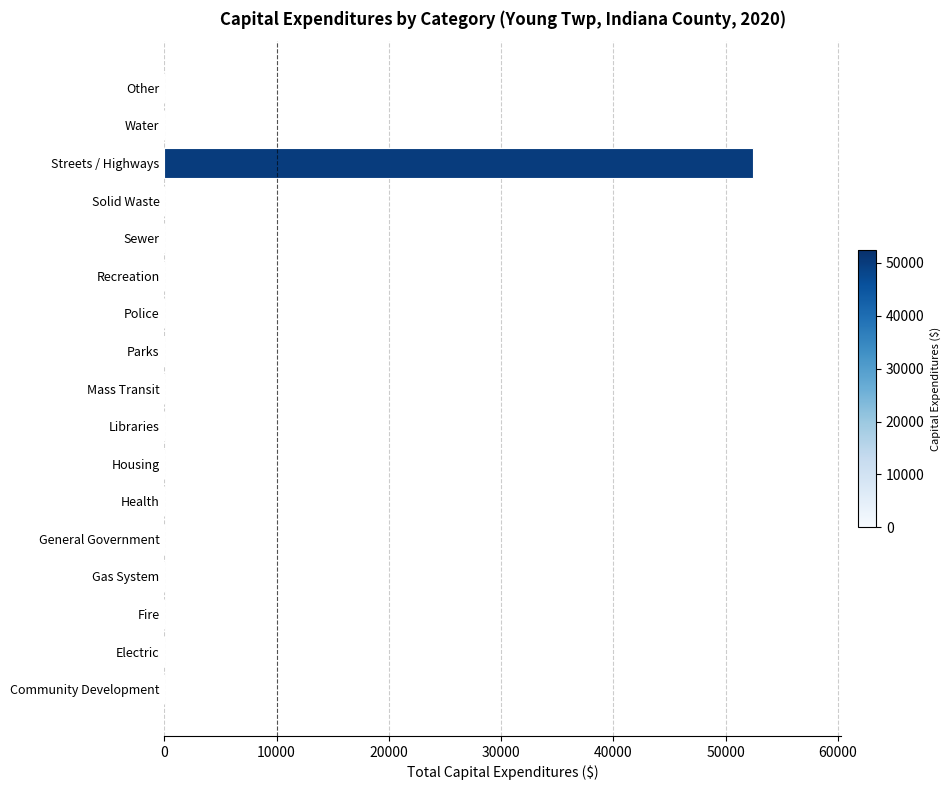

Reading top to bottom, what are all the values shown in this chart?

Other=0	Water=0	Streets / Highways=52452	Solid Waste=0	Sewer=0	Recreation=0	Police=0	Parks=0	Mass Transit=0	Libraries=0	Housing=0	Health=0	General Government=0	Gas System=0	Fire=0	Electric=0	Community Development=0